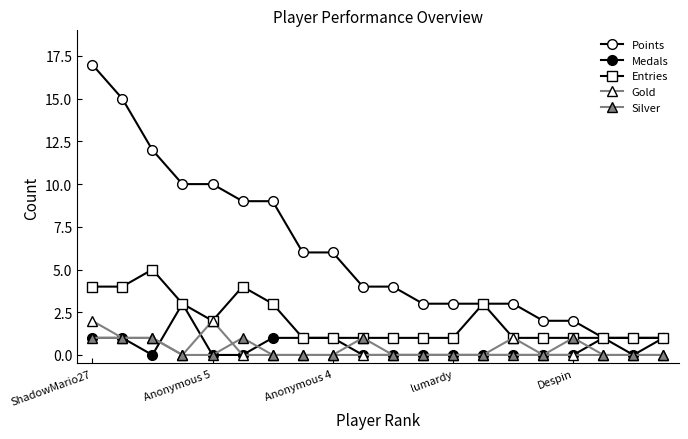

Which category has the highest value across all series?

ShadowMario27